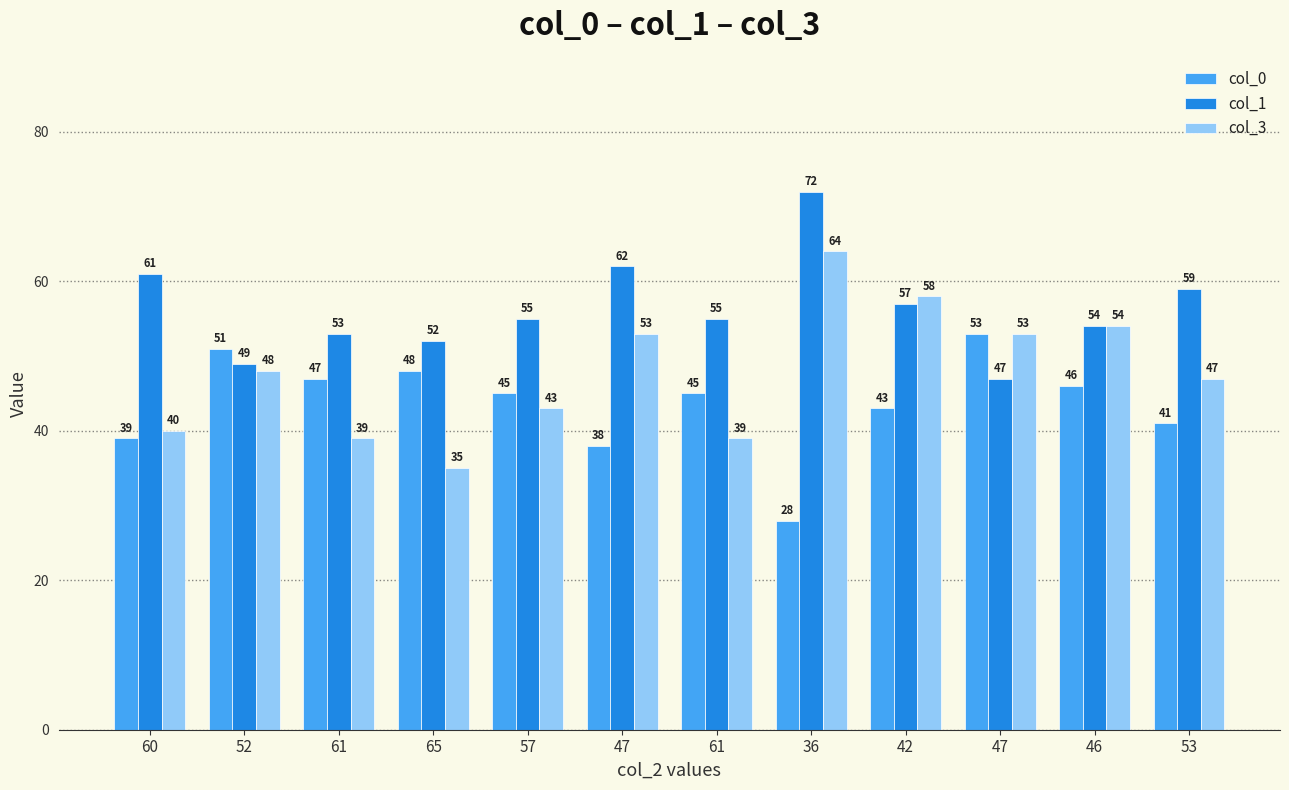

The value of col_0 at 57 is 45. True or false?

True